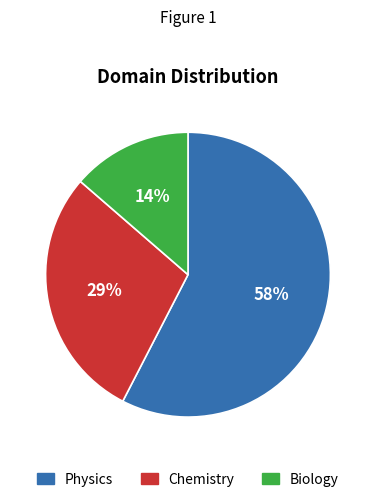

What is the smallest slice in the pie chart?

Biology